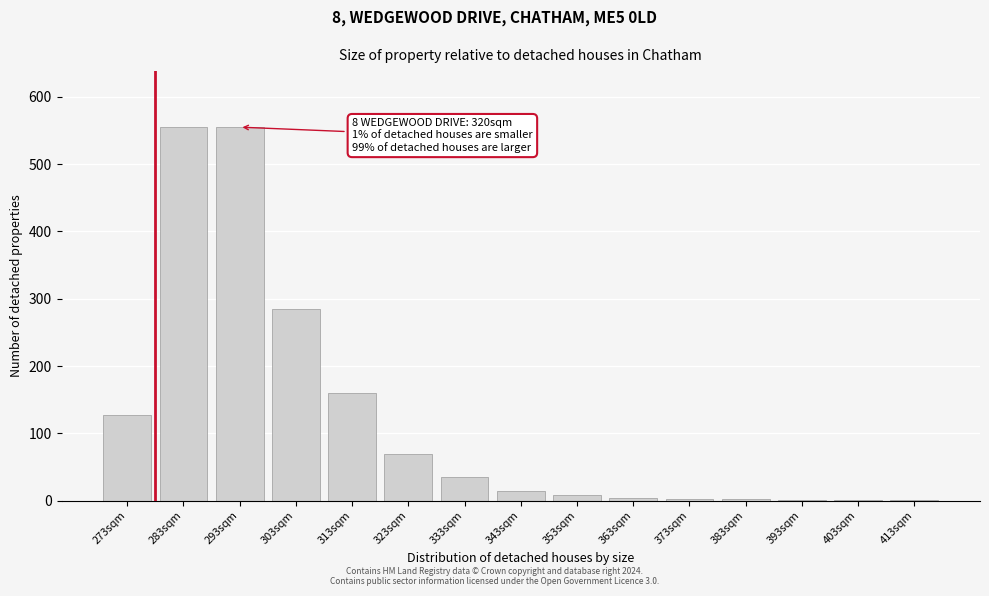

What is the sum of all values?

1823